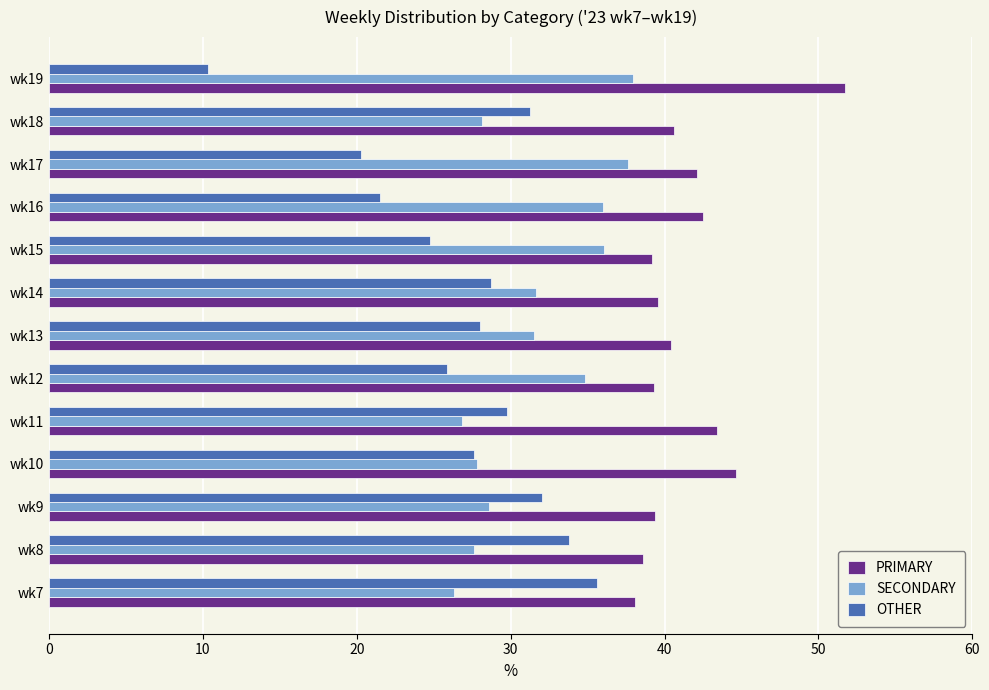

Rank the series by their average value, from lowest to highest.

OTHER, SECONDARY, PRIMARY